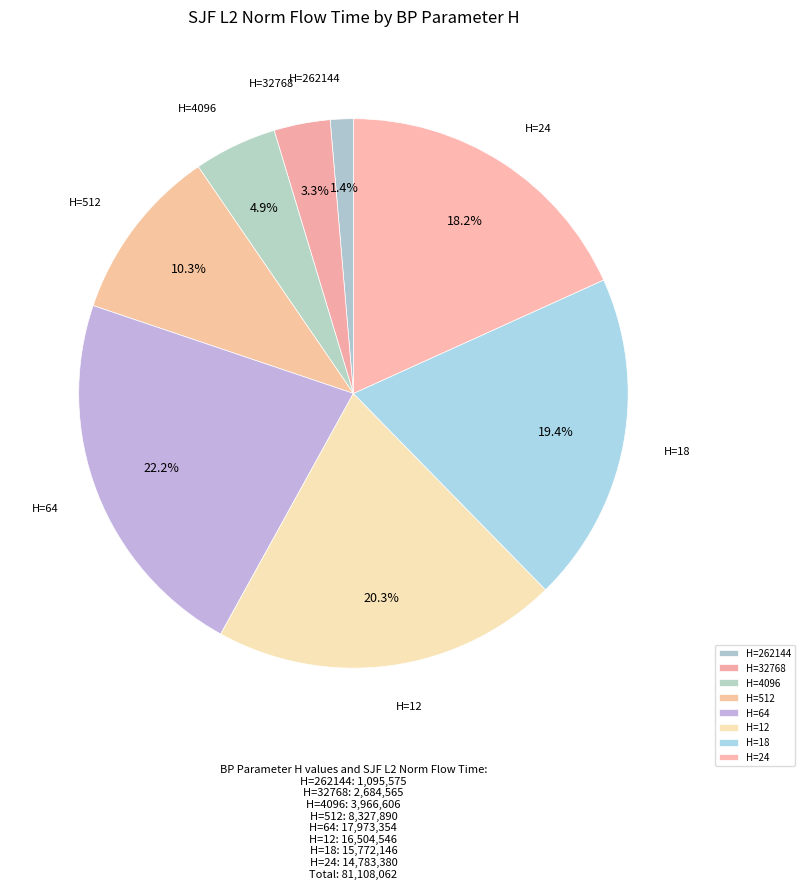

Combined, do H=24 and H=32768 account for over 50%?

No